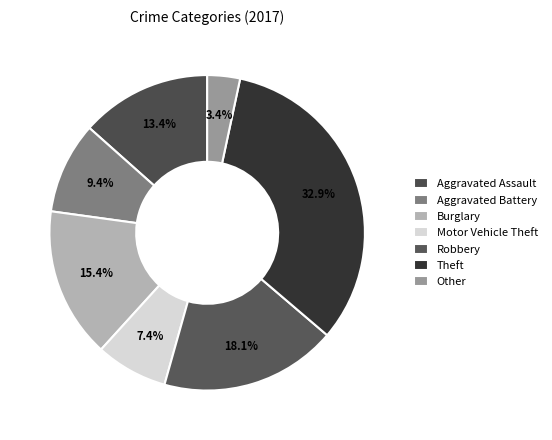

Does Aggravated Battery represent more than half of the total?

No